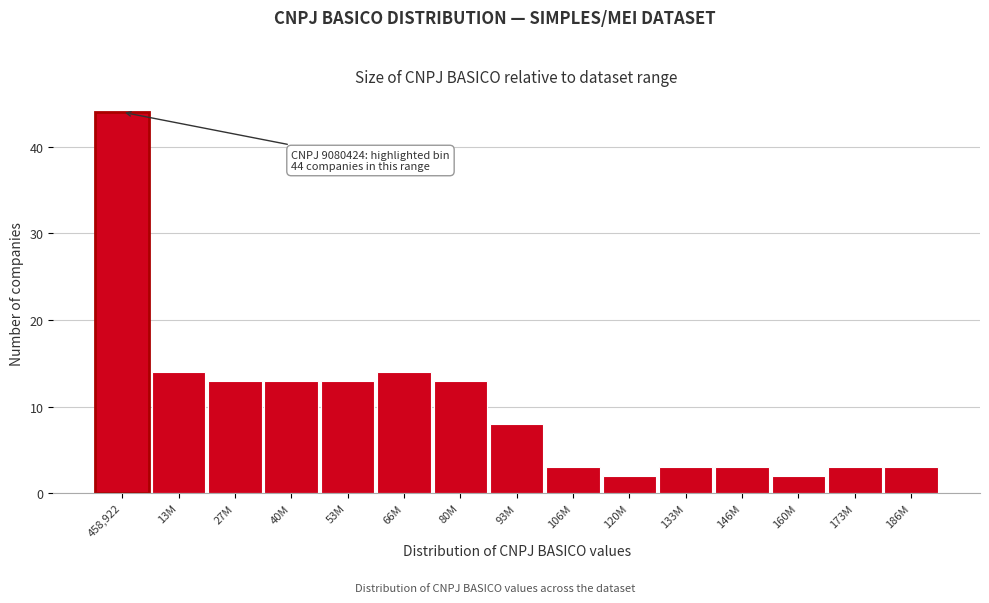

Reading right to left, what are all the values shown in this chart?

3	3	2	3	3	2	3	8	13	14	13	13	13	14	44